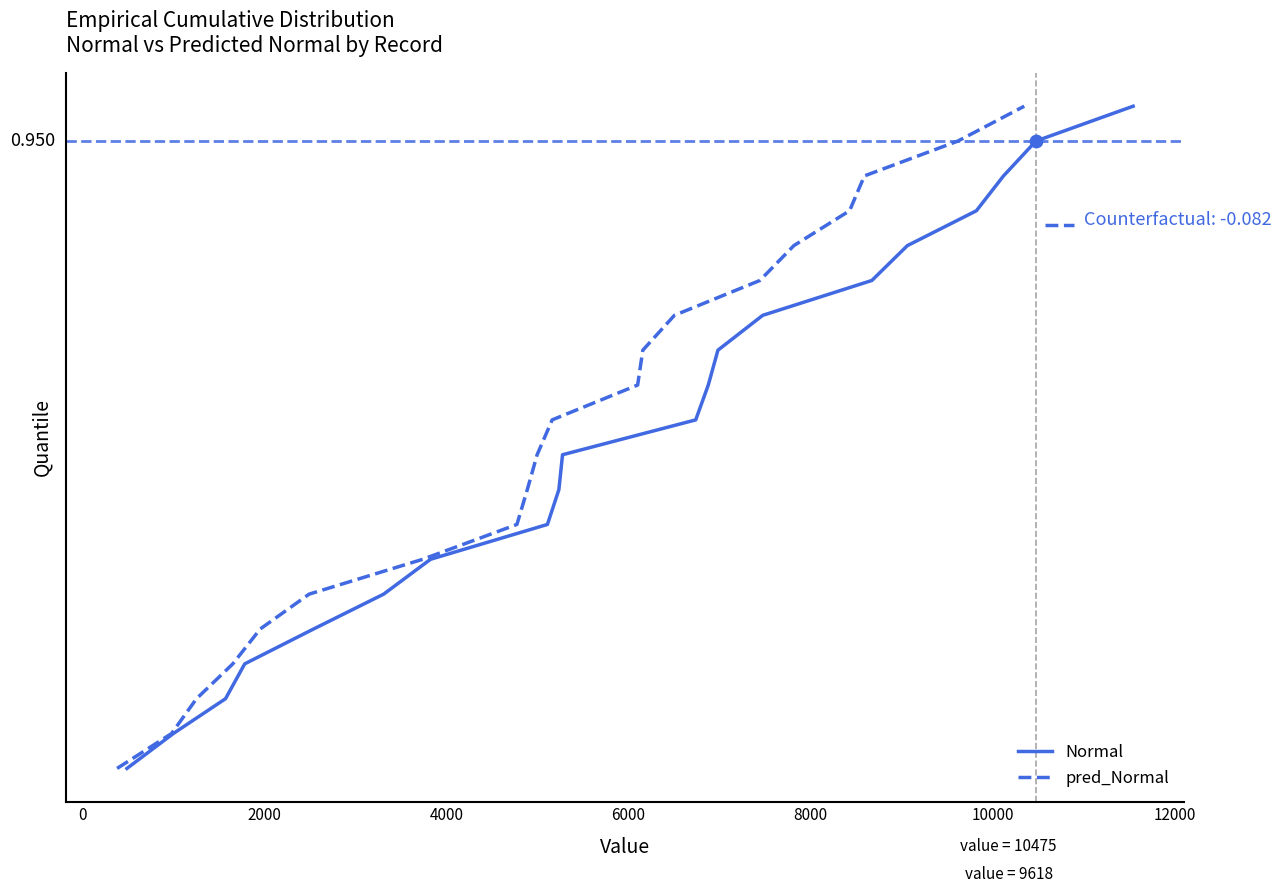

Which series has the largest total across all categories?

Normal